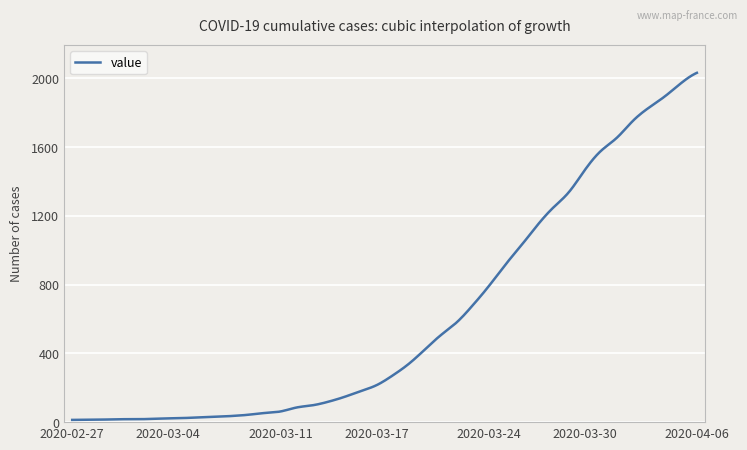

What is the difference between the maximum and minimum values?

2019.0